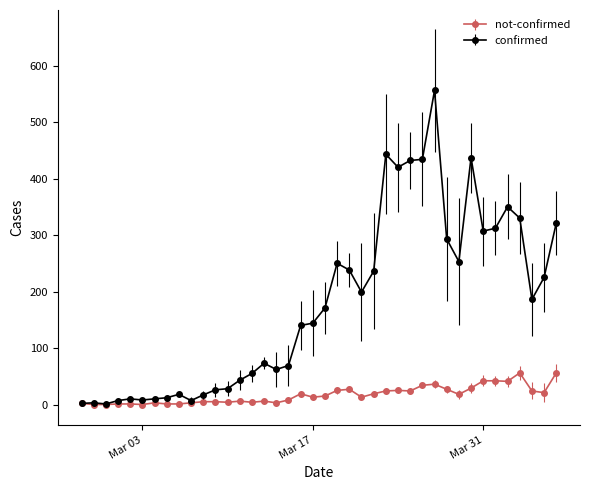

True or false: not-confirmed has more than 0 points higher than both neighbors.

True